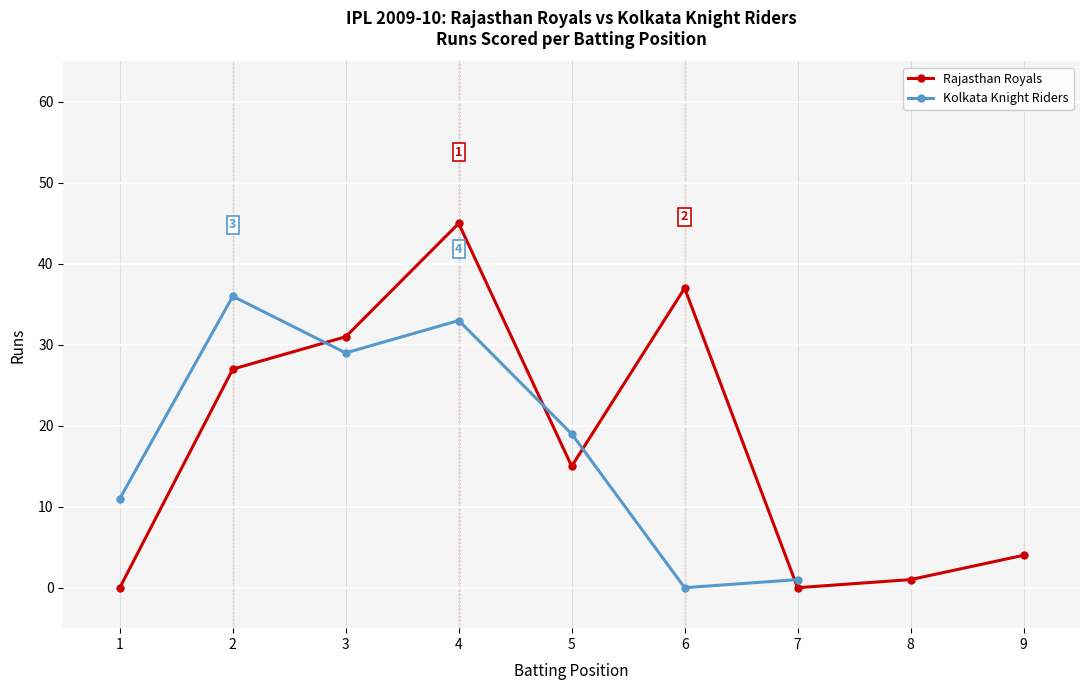

Reading right to left, extract all data points from this chart.

4	1	0	37	15	45	31	27	0